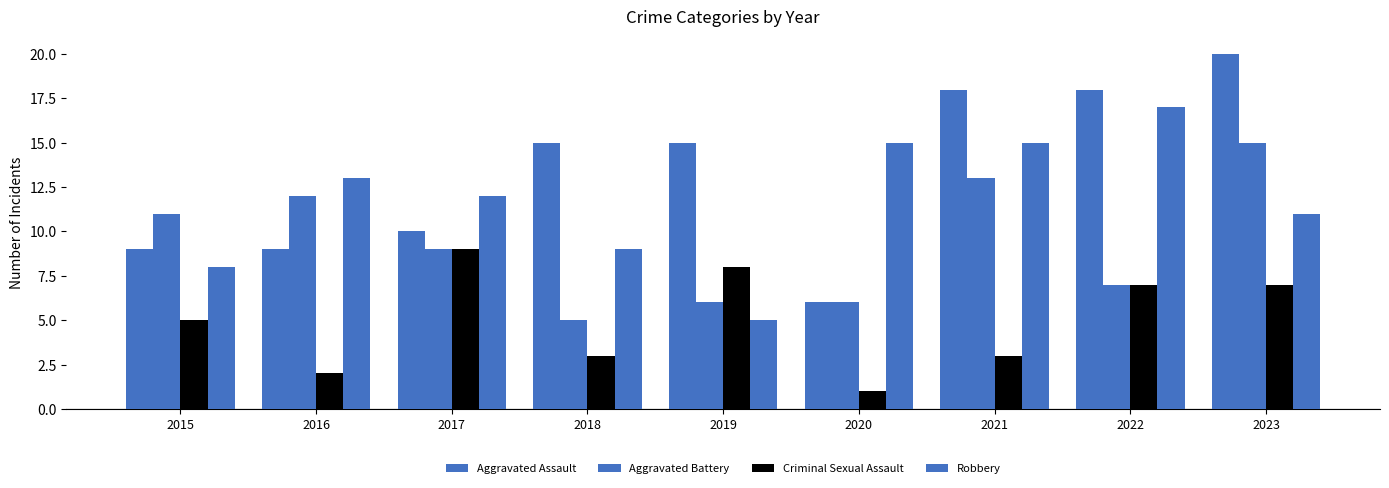

Between 2019 and 2022, which is larger?

2022